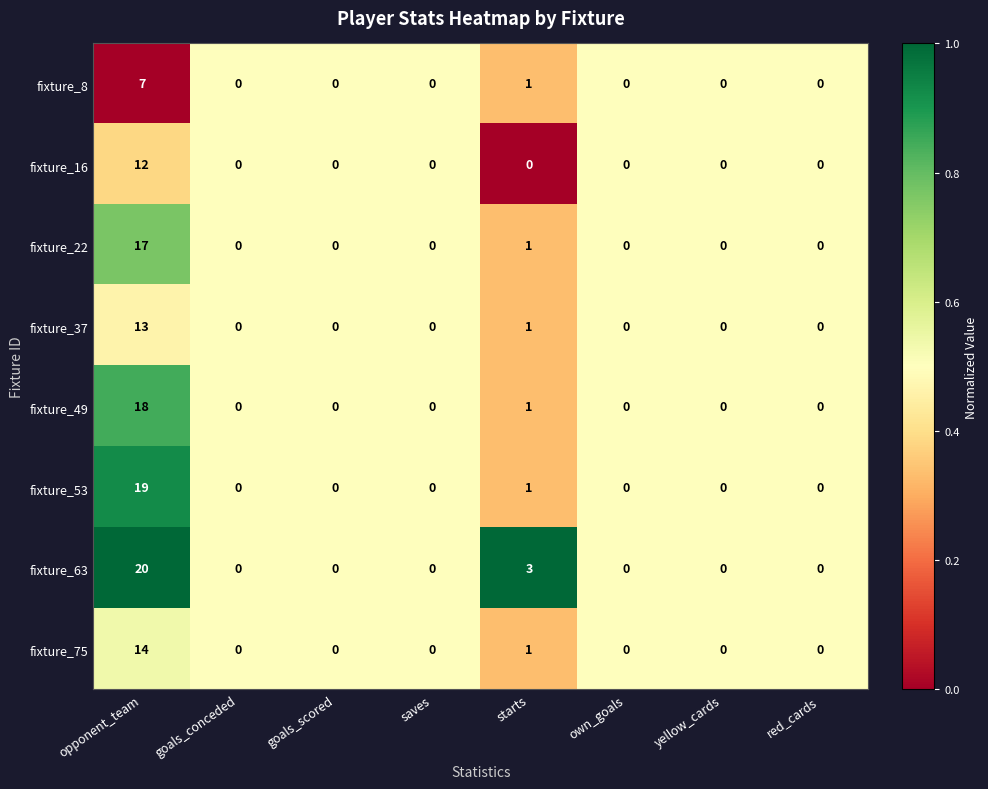

Is it true that fixture_22 equals 7 at opponent_team?

False